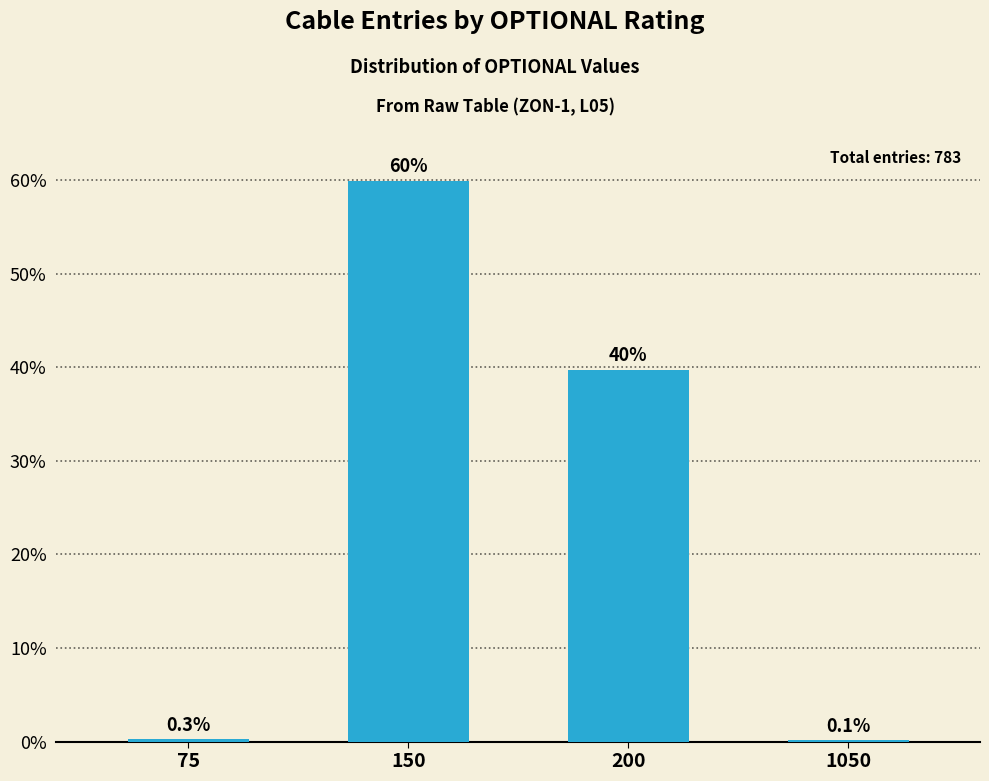

True or false: the data shows 104.3 at 150.

False